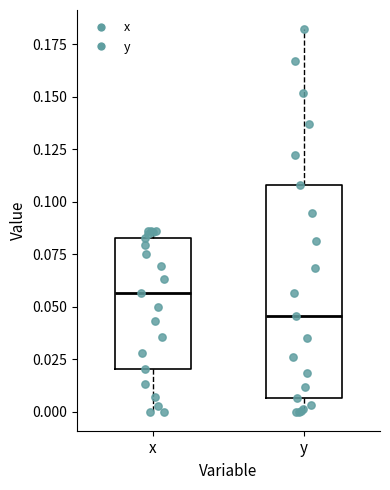

Reading left to right, read every box against the y-axis: the position of its median line, the range the box covers, and the ends of its whiskers. The values are not printed on the chart, so give them approximately, as read against the axis.

x: median 0.055, box 0.020 to 0.080, whiskers 0.000 to 0.085
y: median 0.045, box 0.005 to 0.110, whiskers 0.000 to 0.180